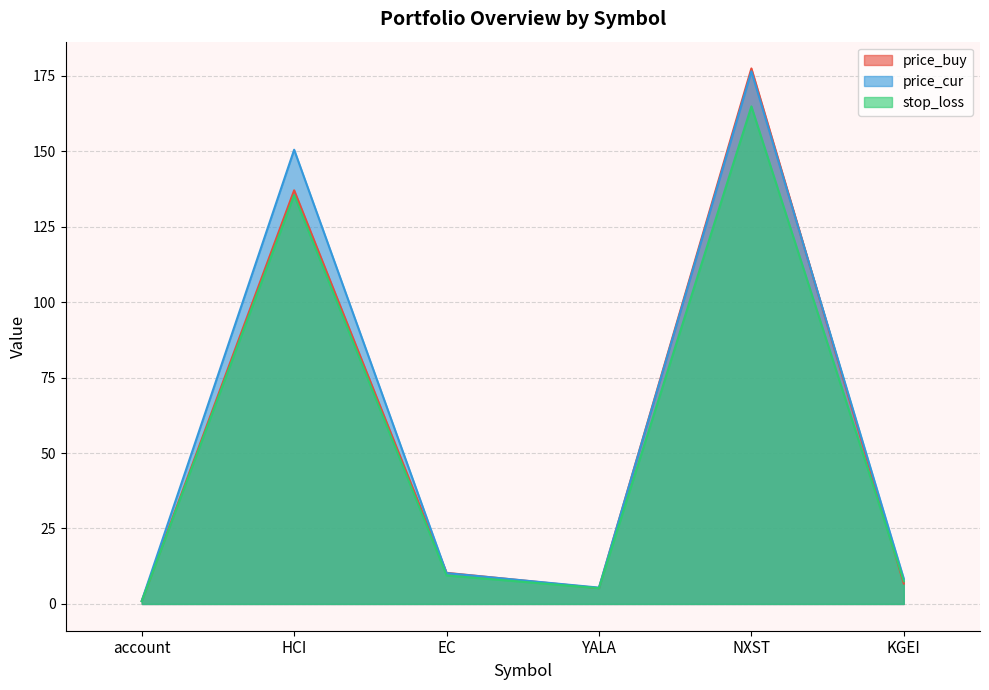

True or false: stop_loss and price_cur cross at least once.

False